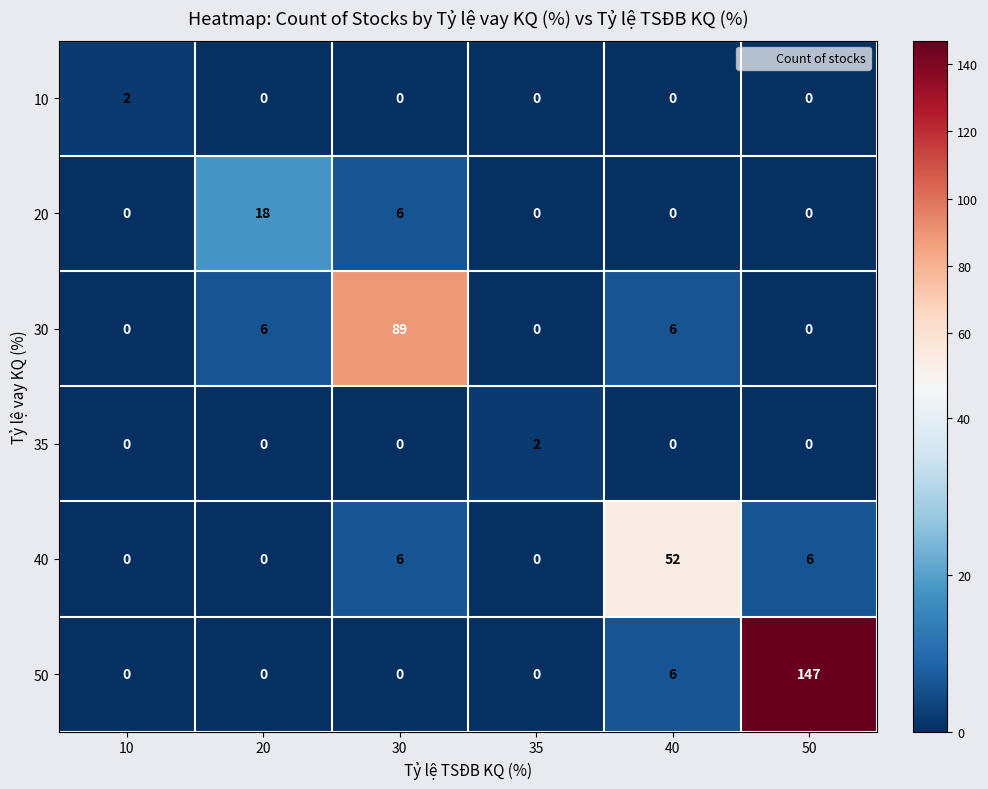

True or false: 50 has a value of 207 at 50.

False